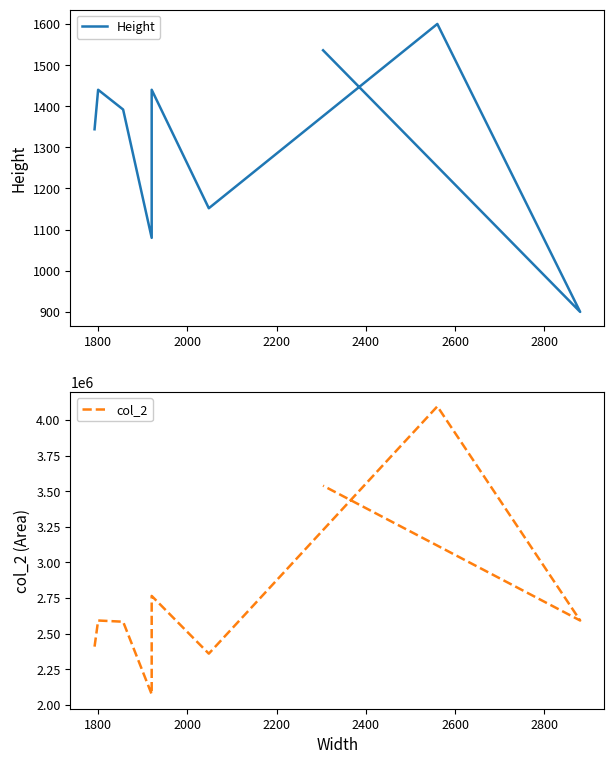

What is the difference between the maximum and minimum values in the Height series?

700